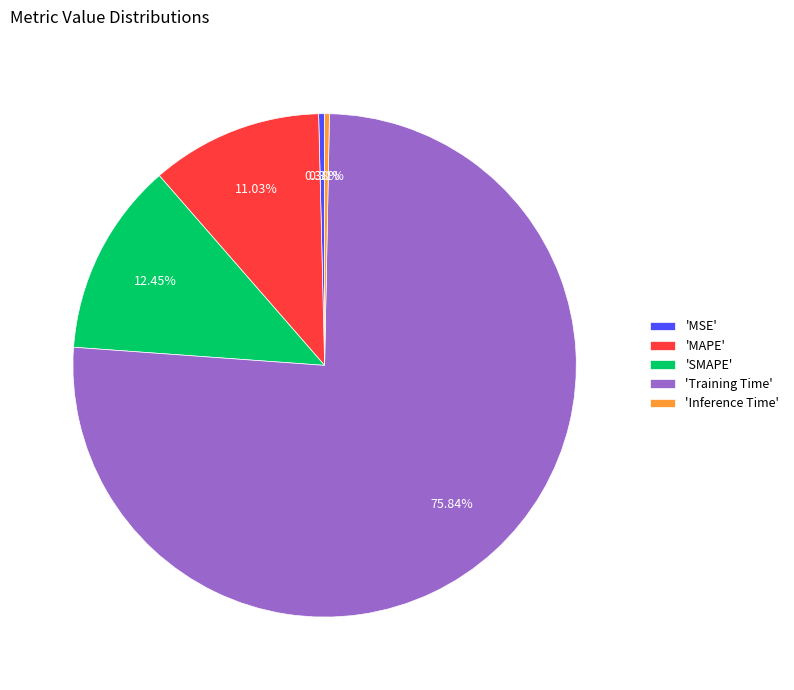

What is the largest slice in the pie chart?

'Training Time'